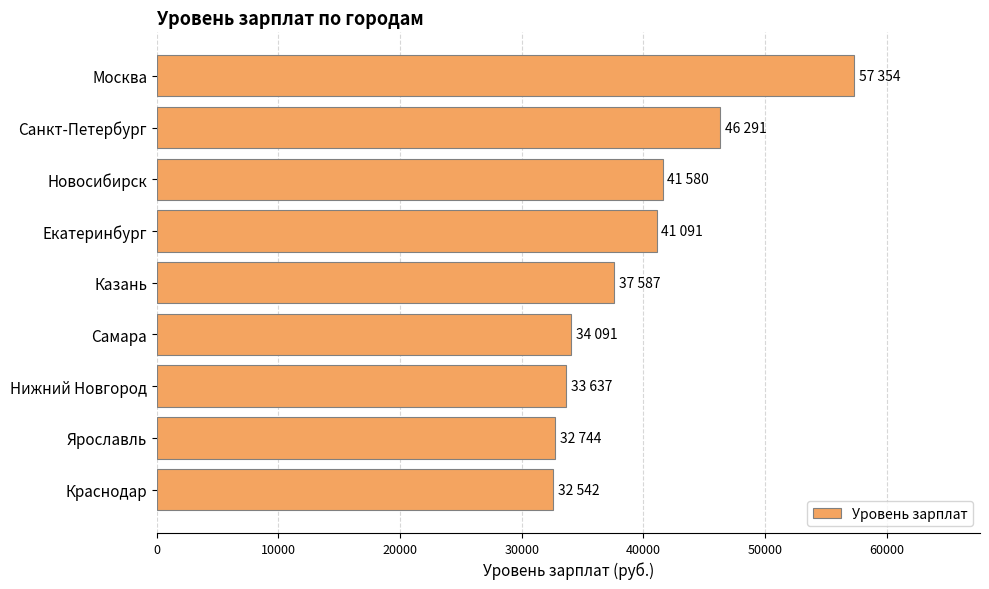

Are the bars horizontal?

Yes